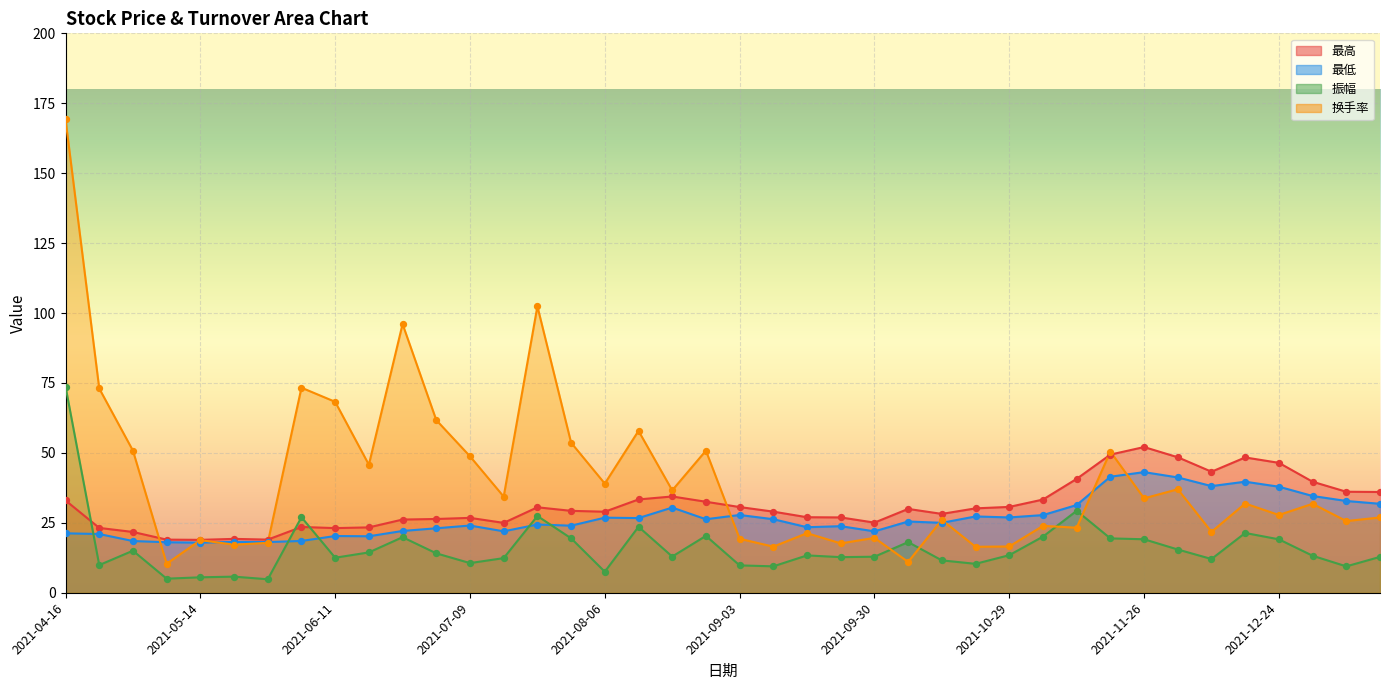

Which series contains the lowest Y value?

振幅